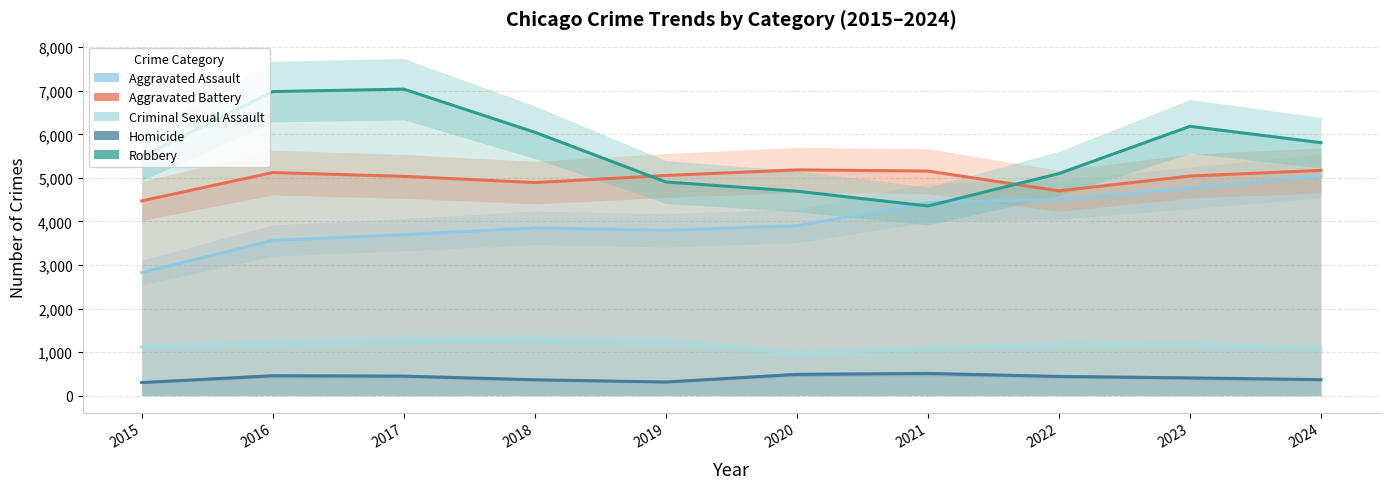

What is the total value across all series at 2020?

15241